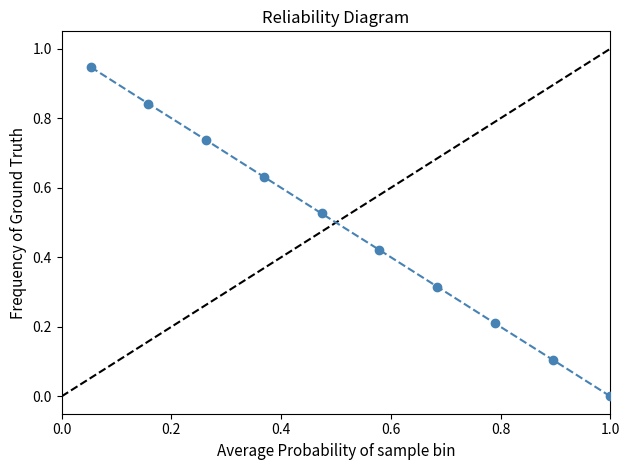

What is the label of the 8th point from the right?

0.4